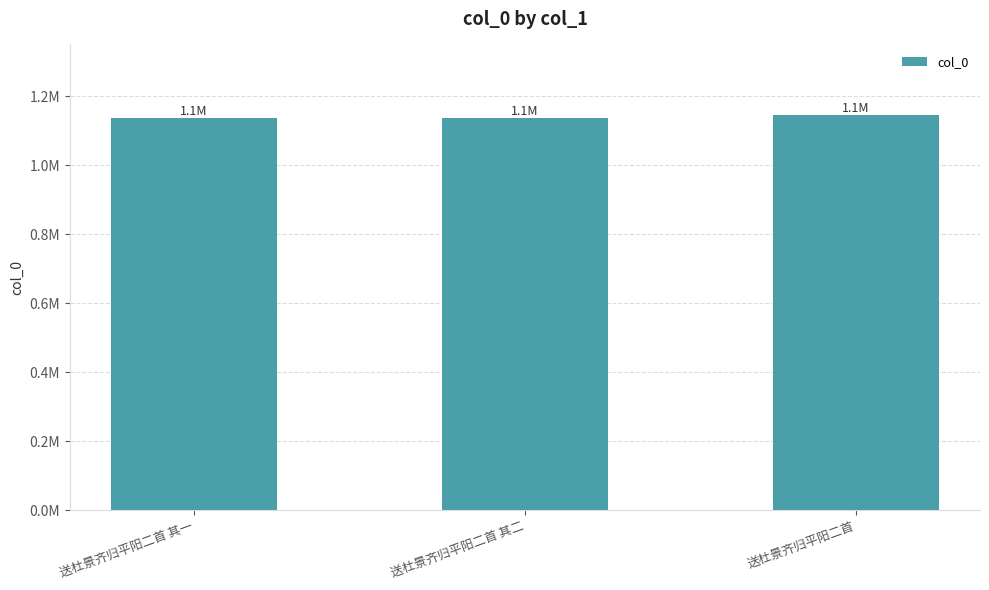

Which has a higher value, 送杜景齐归平阳二首 其一 or 送杜景齐归平阳二首?

送杜景齐归平阳二首